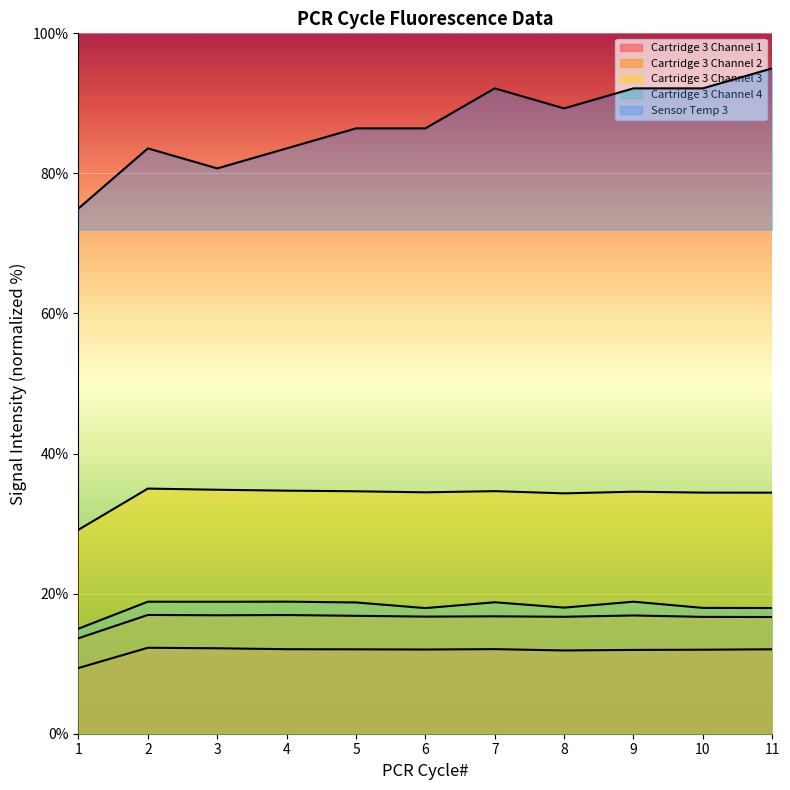

Is it true that Sensor Temp 3 equals 32.1 at 1?

False